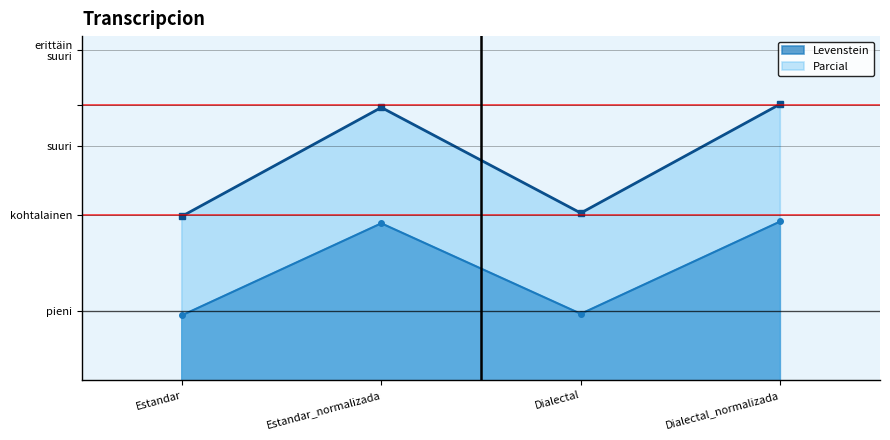

What is the label of the 2nd point from the right?

Dialectal